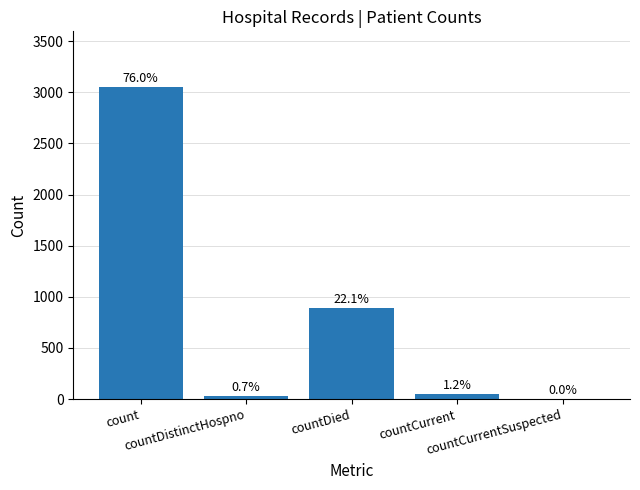

What position from the left is countCurrent?

4